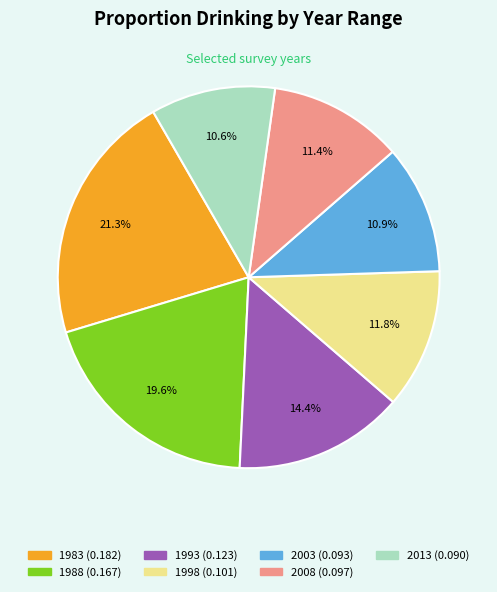

What is the total percentage of 1993 and 2008?

25.8%